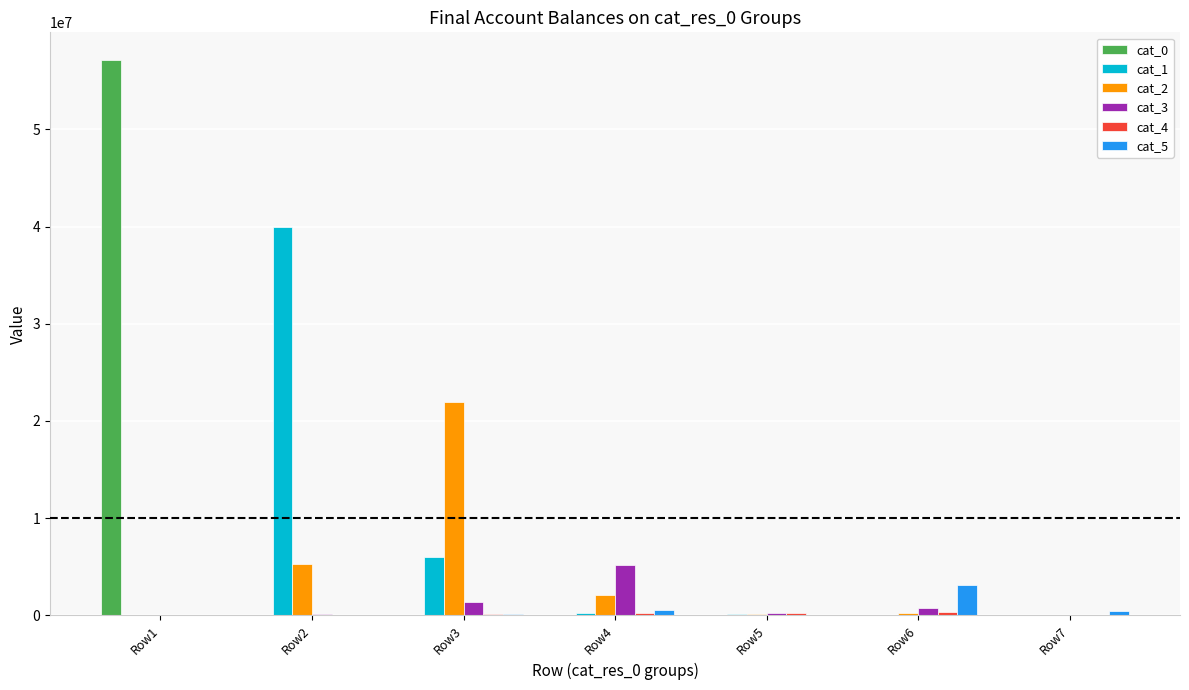

Which label corresponds to the largest value in the chart?

Row1